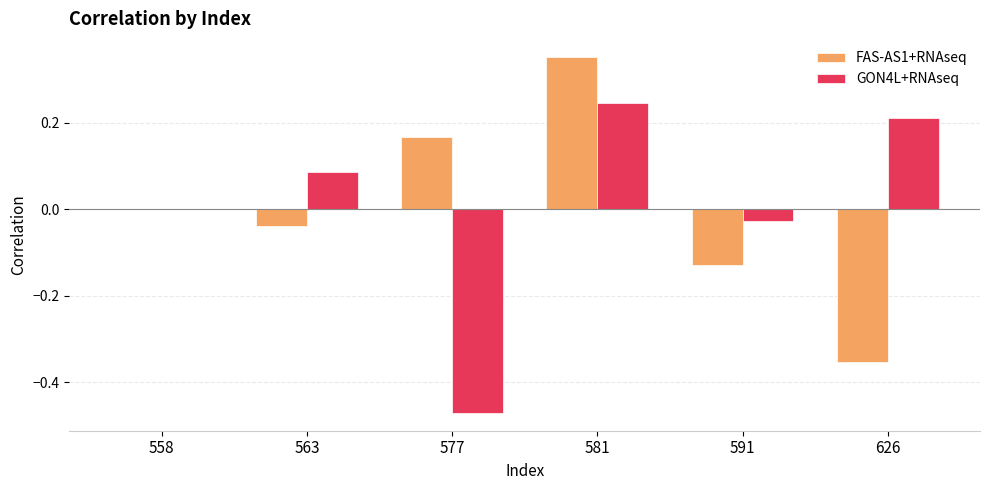

Which series changed the most between 558 and 581?

FAS-AS1+RNAseq